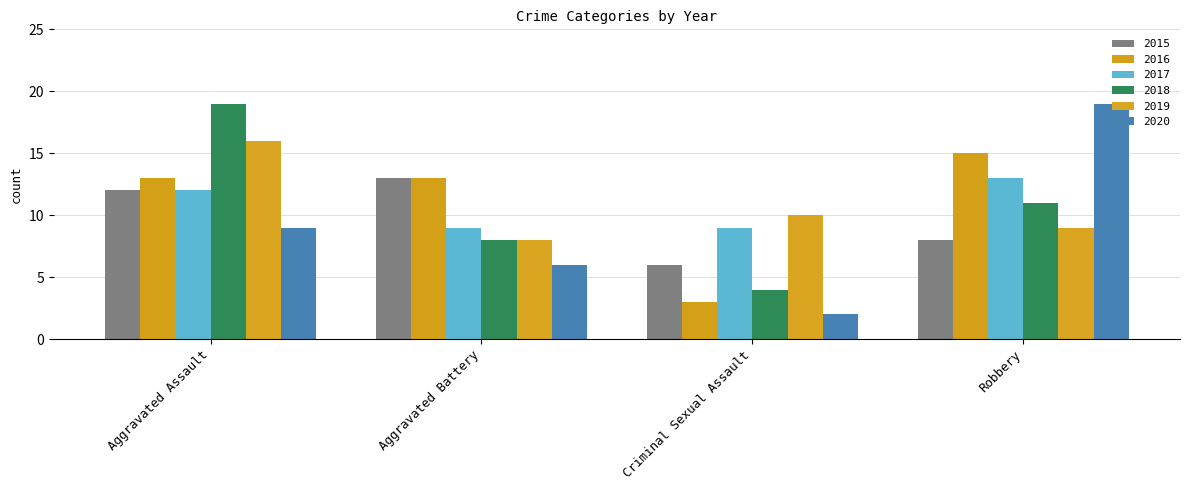

What is the average value of the 2016 series?

11